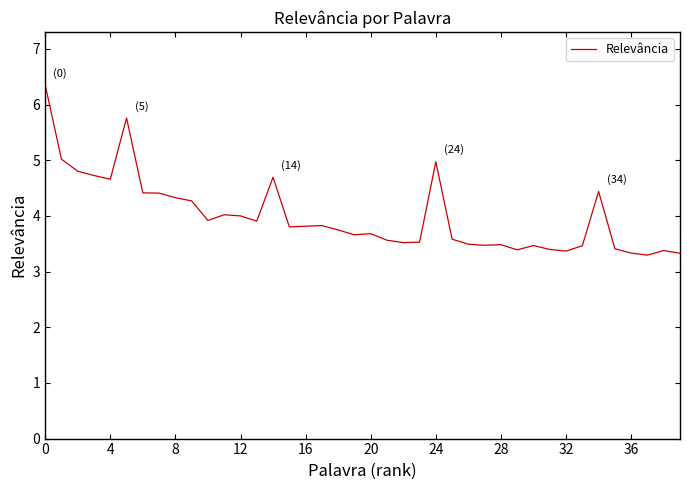

What is the smallest value displayed?

3.3